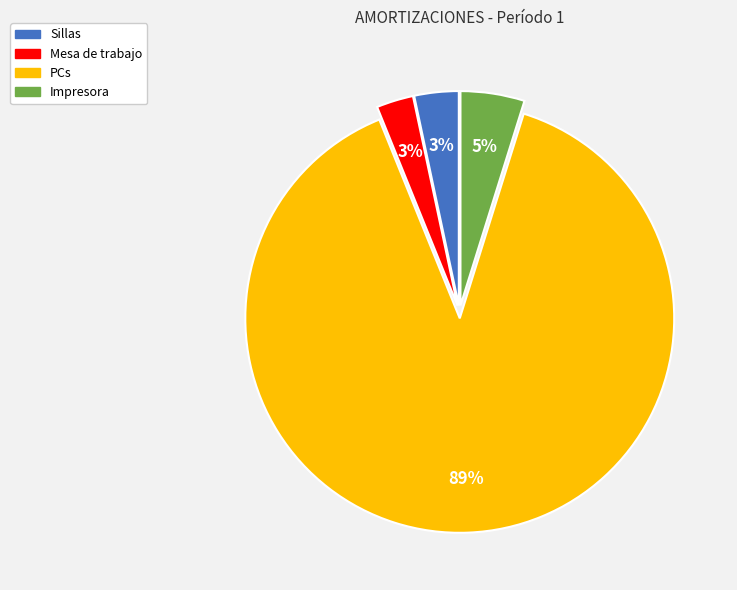

To the nearest percent, what is the average slice percentage?

25%